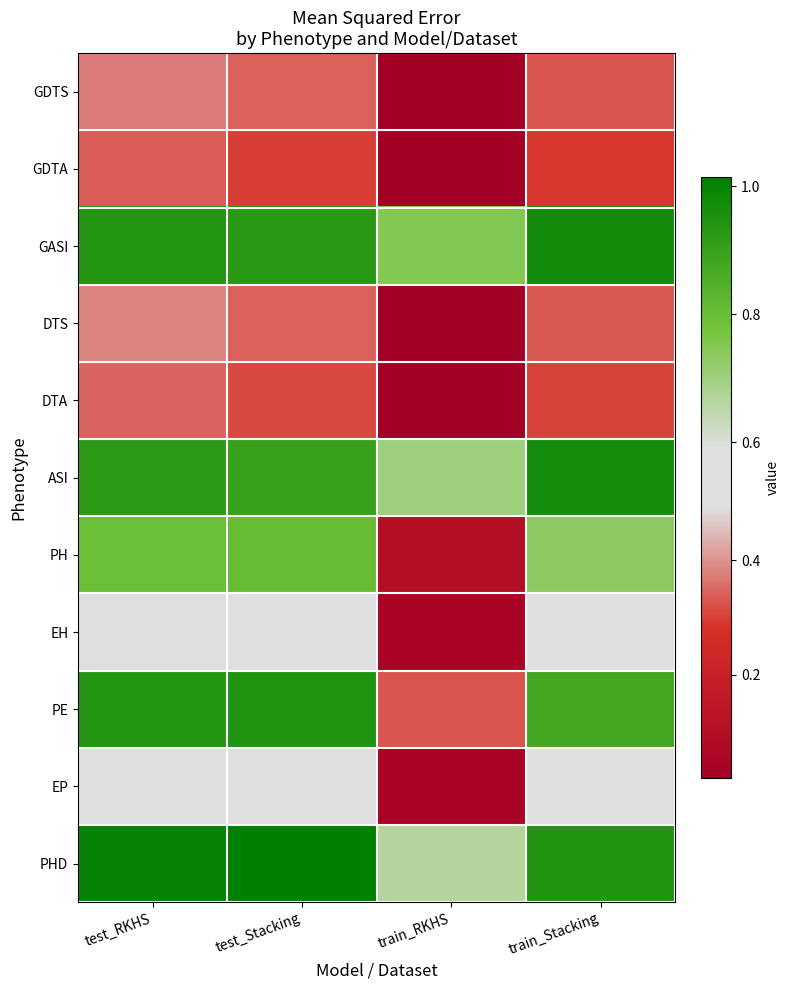

What is the total value across all series at test_RKHS?

7.2